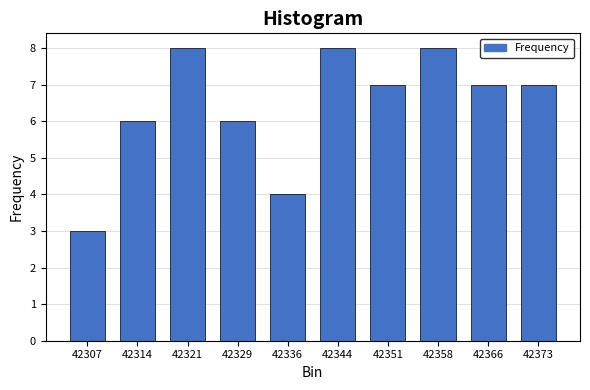

Reading right to left, transcribe all the data shown in this chart.

7	7	8	7	8	4	6	8	6	3